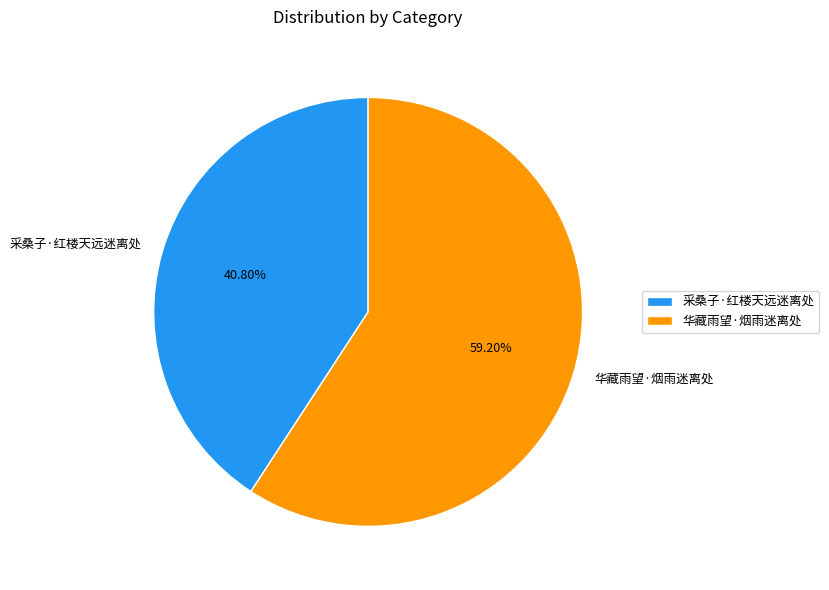

What is the largest slice in the pie chart?

华藏雨望·烟雨迷离处